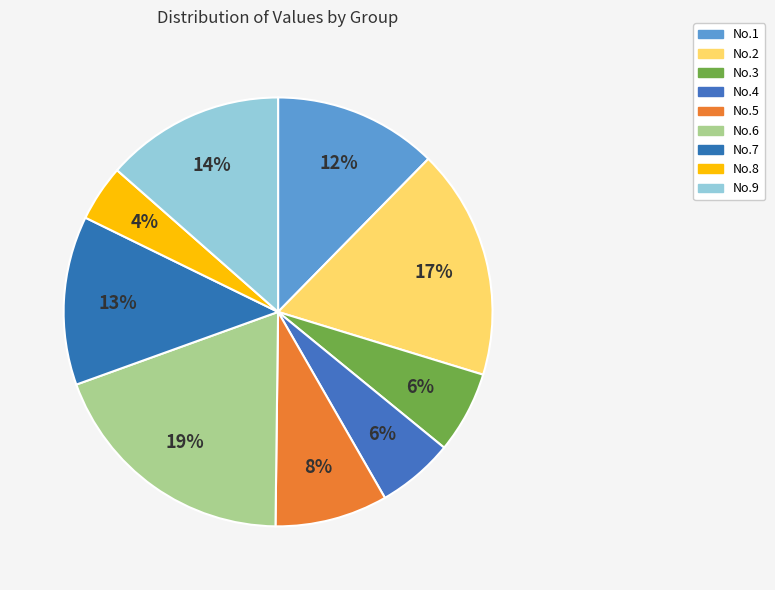

Count the number of slices in the pie.

9